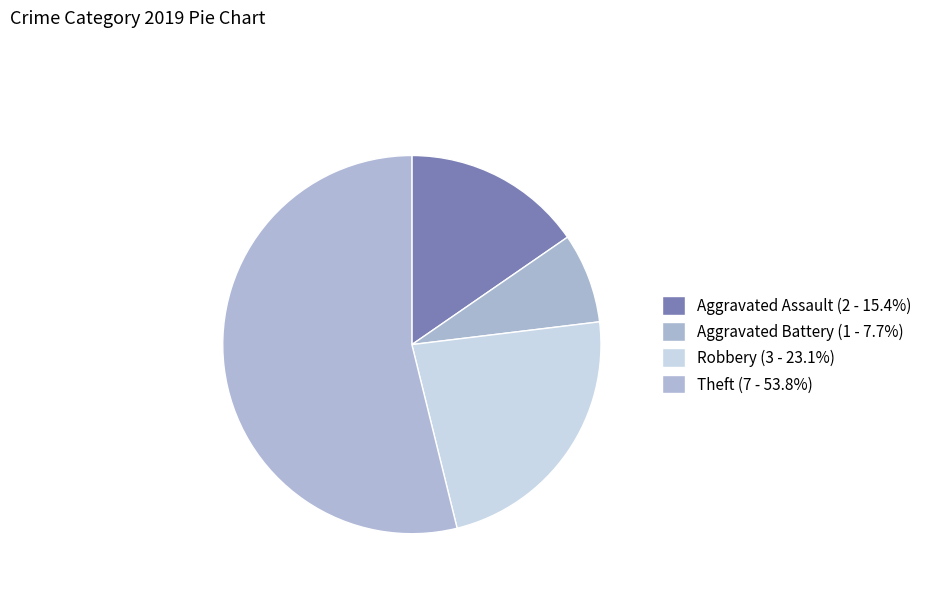

What is the ratio of the value at Robbery to the value at Aggravated Assault?

1.5